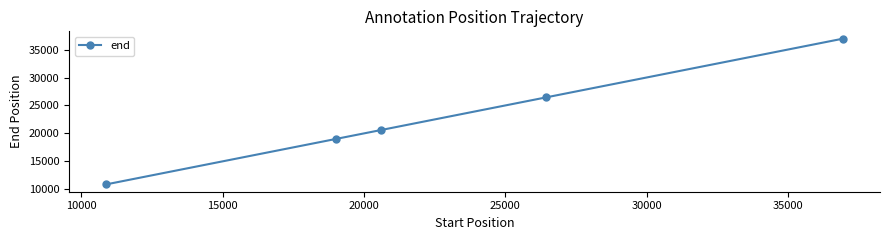

What is the greatest value displayed?

36958